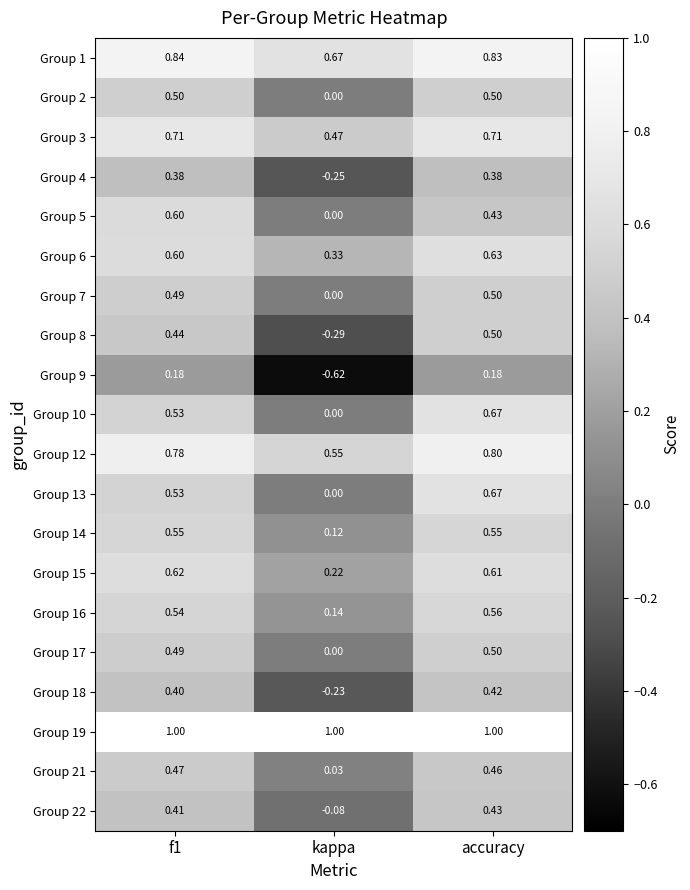

At which category is the sum across all series the highest?

accuracy